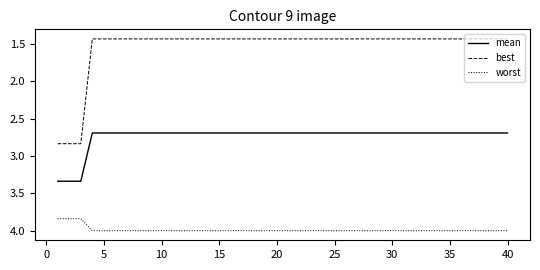

Which series has the largest total across all categories?

worst